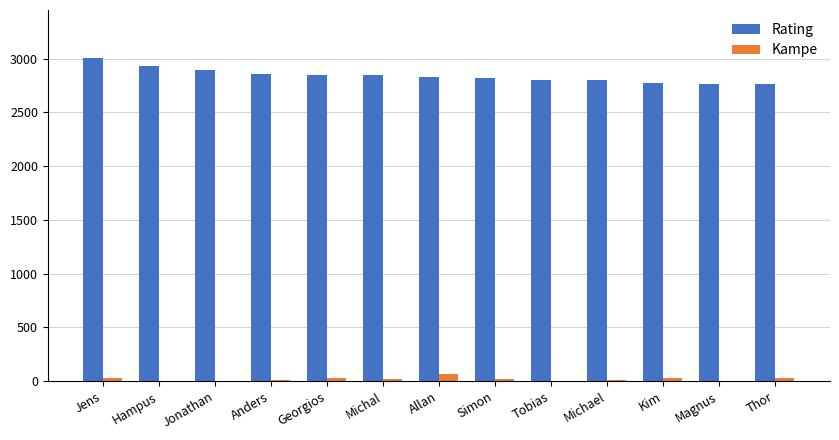

What is the sum of all Rating values?

36917